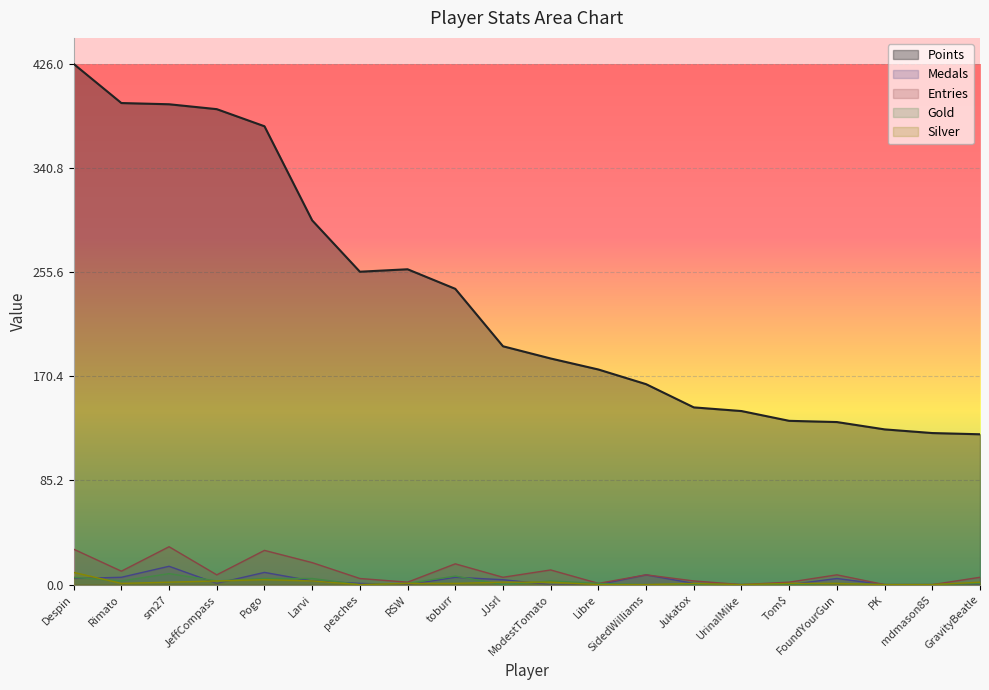

At which category does Gold reach its first local peak?

sm27